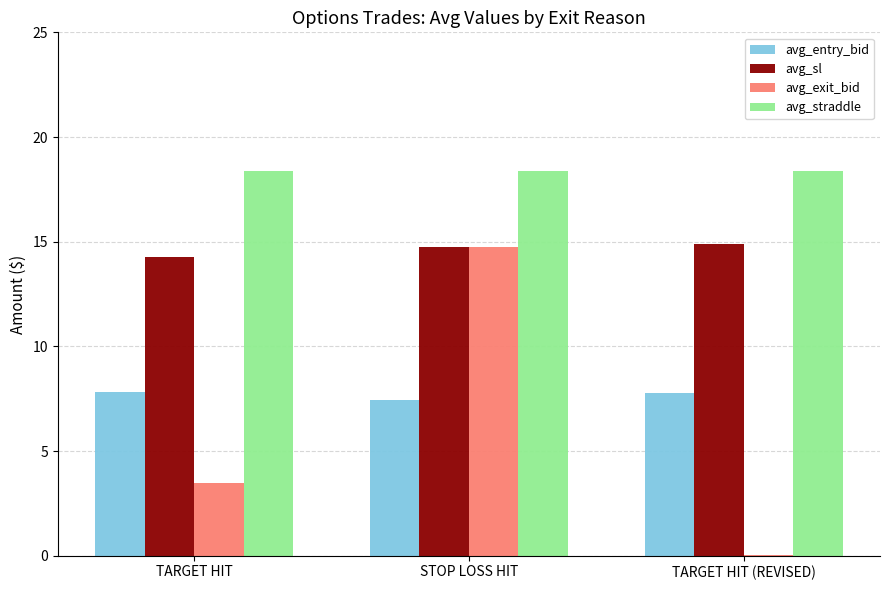

Where does the avg_exit_bid series first go above 3?

TARGET HIT